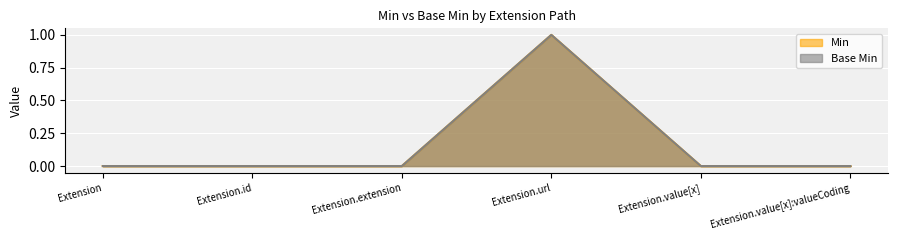

What are all the series names shown in the legend?

Min, Base Min